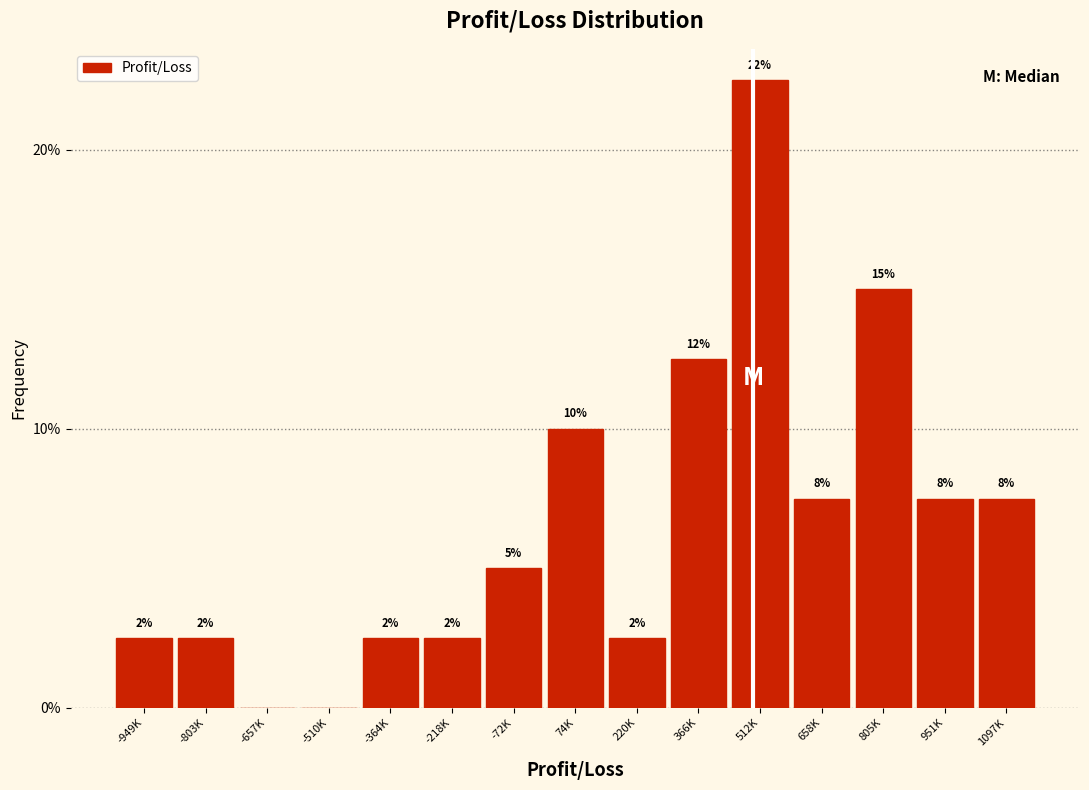

Are the bars horizontal?

No